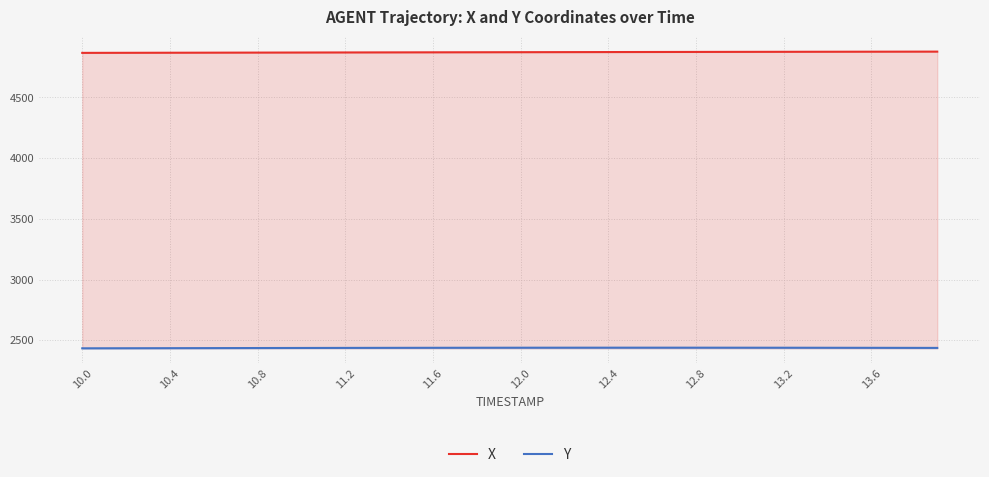

What is the value of the X point at the 16th from the left?

4871.6